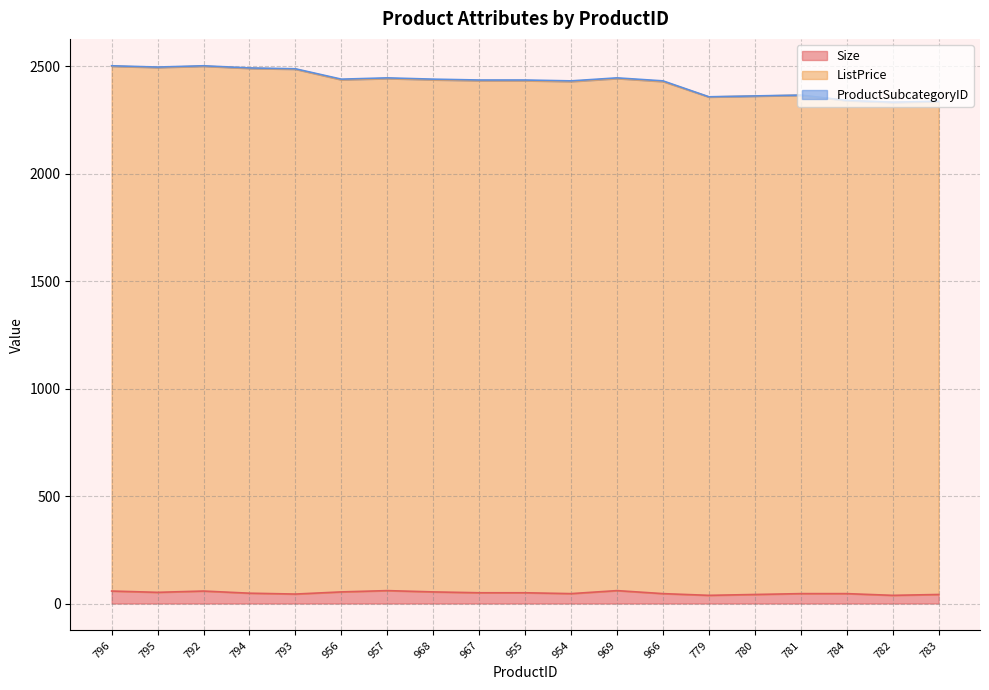

How many lines are shown in the chart?

3